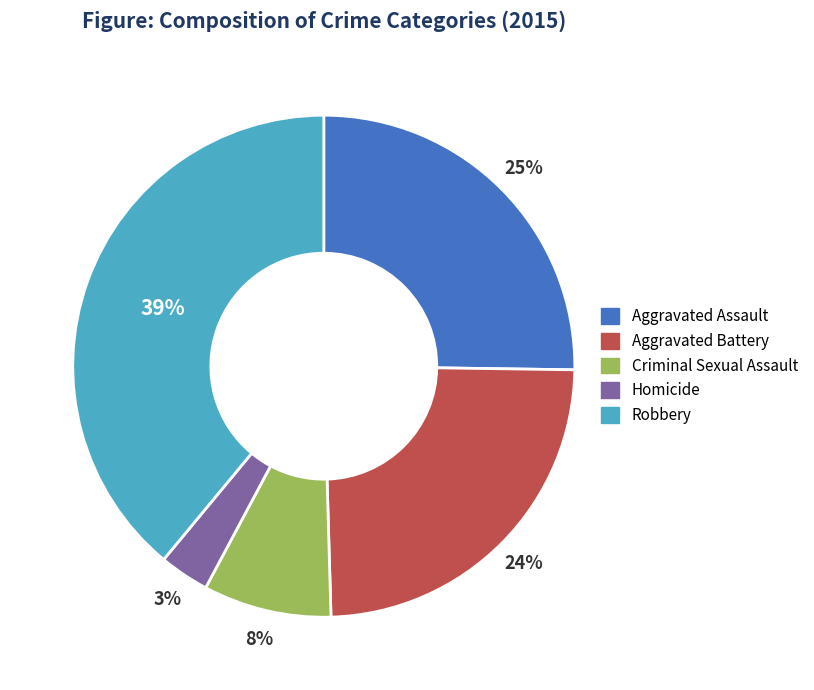

How many segments does this pie chart have?

5